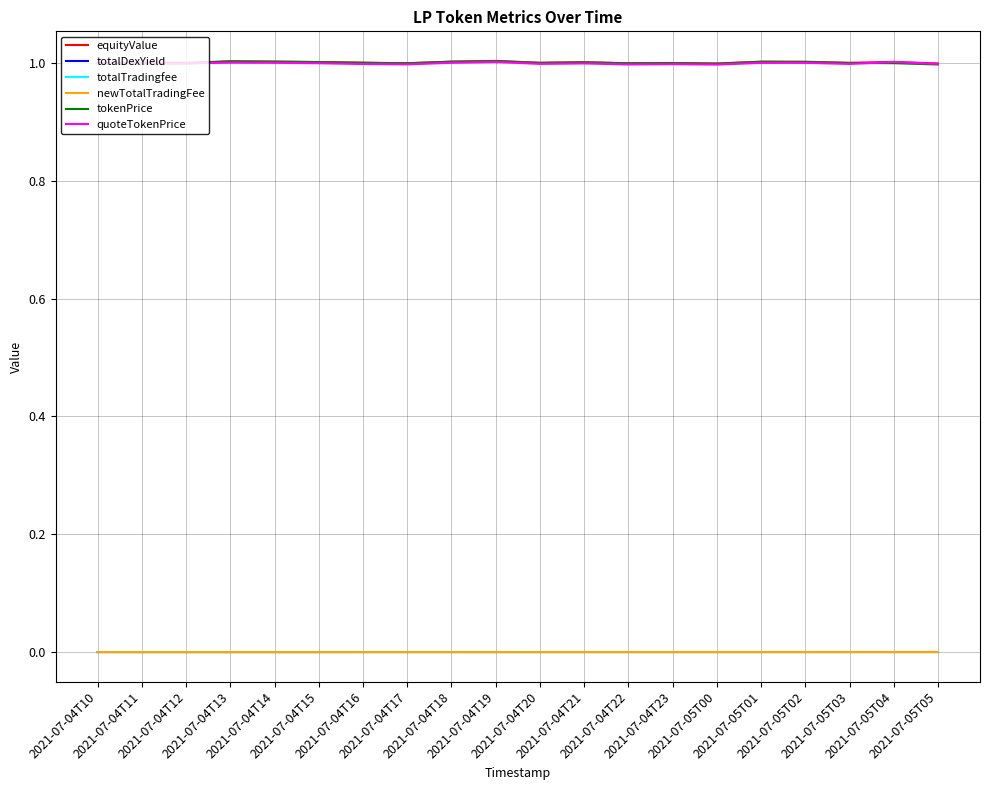

True or false: newTotalTradingFee and tokenPrice cross at least once.

False